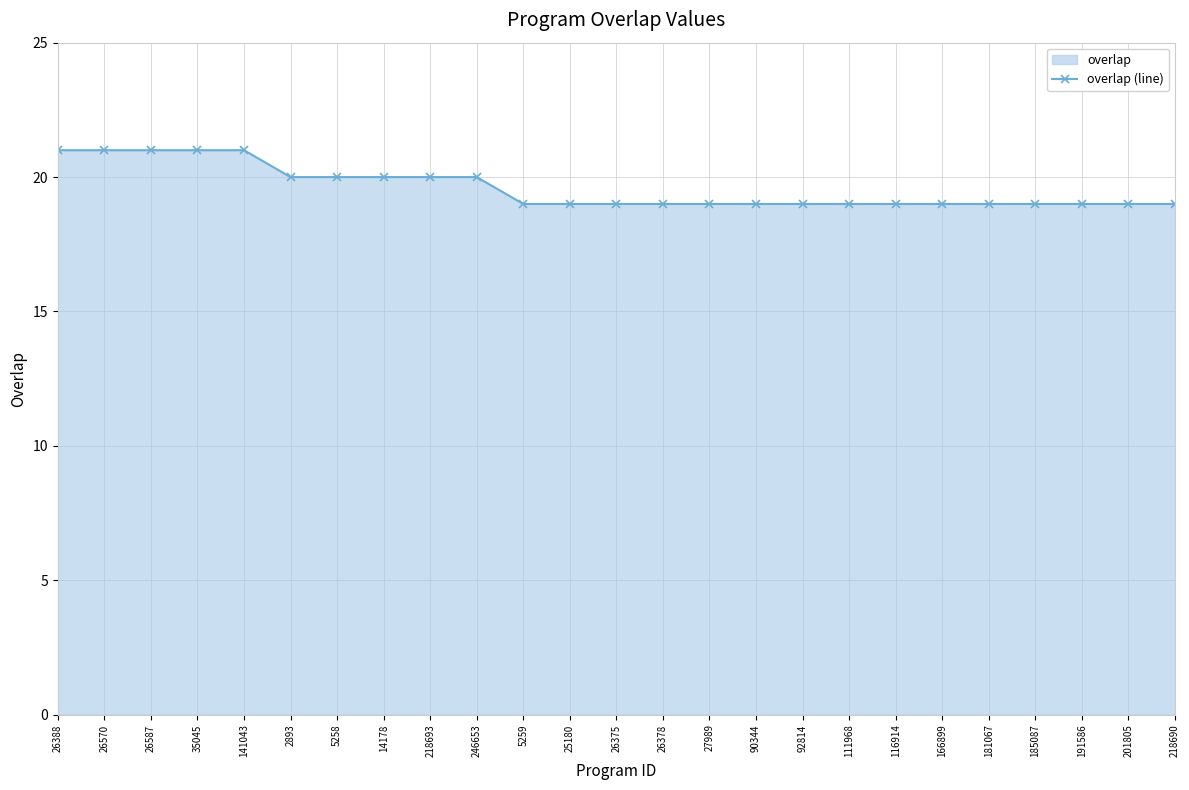

Between 246653 and 26388, which is larger?

26388